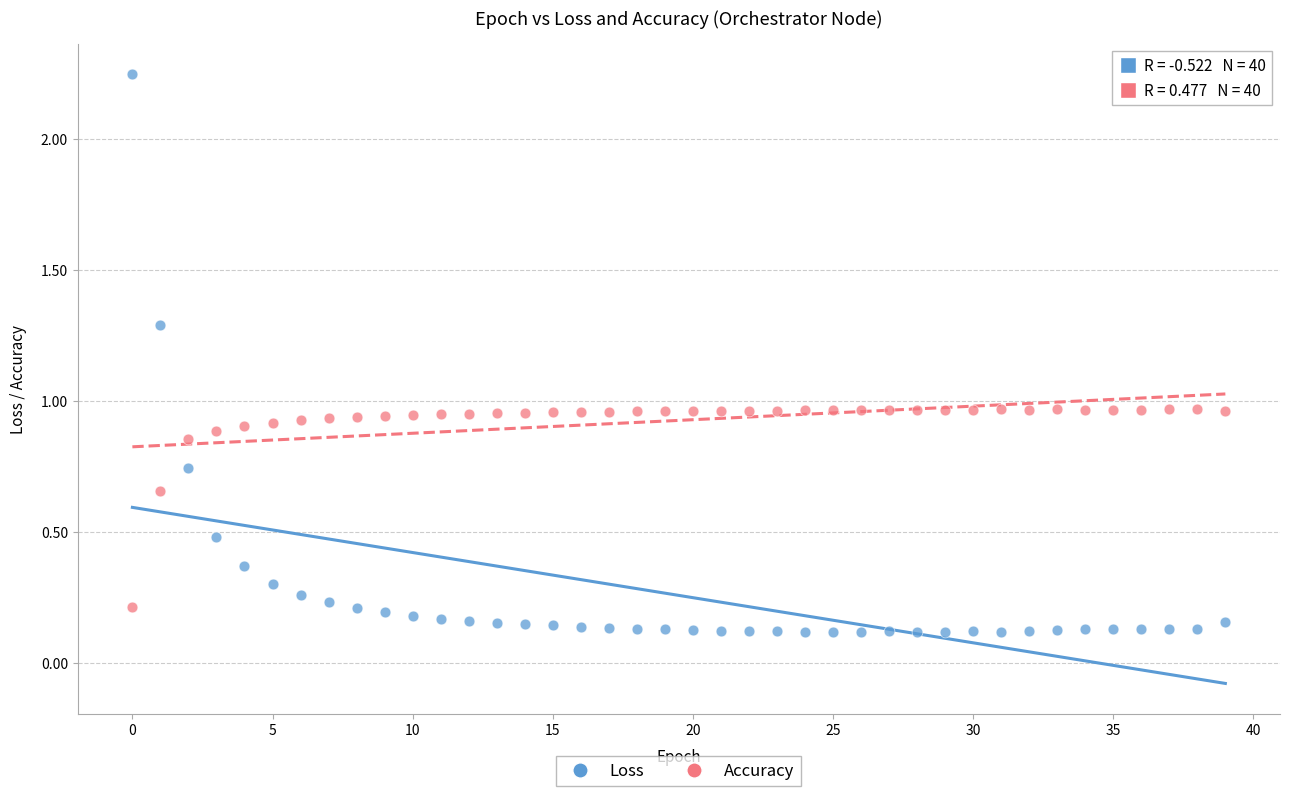

Across all data points, what is the range of Y values (max minus min)?

2.1